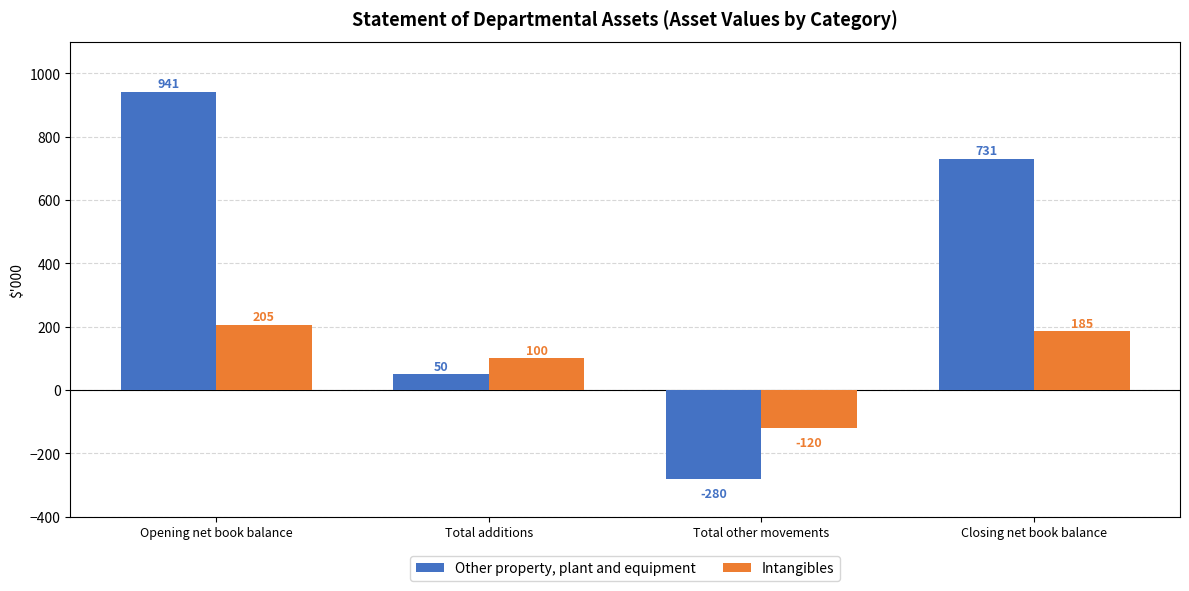

How many data points does each series have?

4